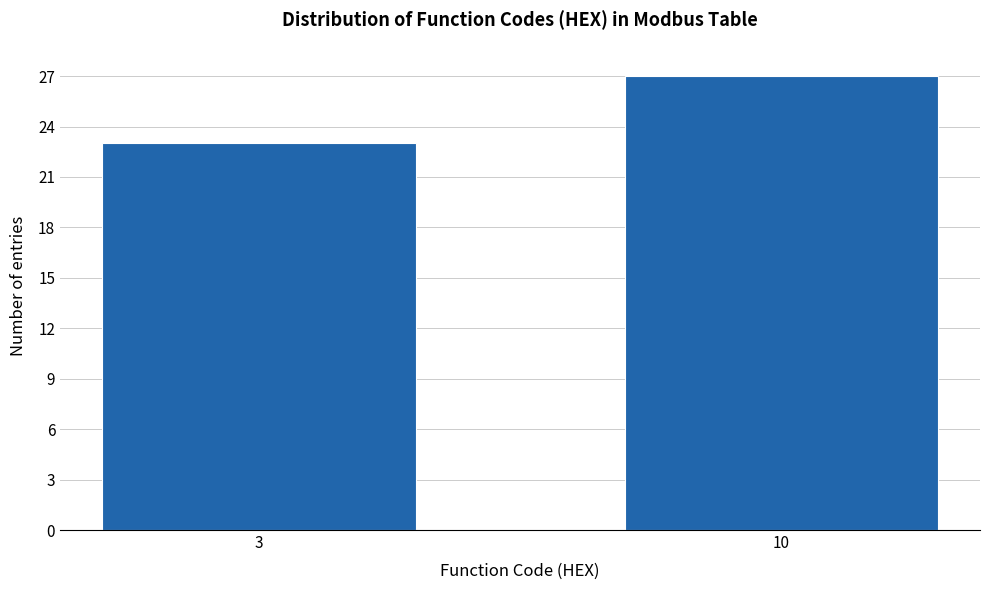

Reading left to right, what are all the values shown in this chart?

23	27